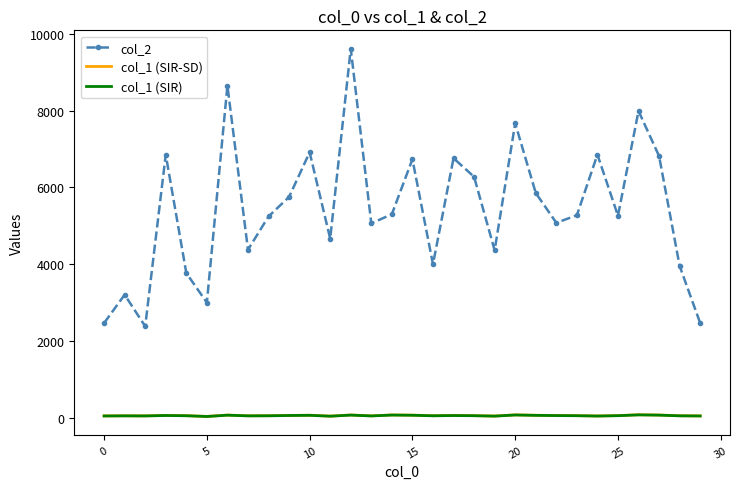

True or false: col_1 (SIR) and col_1 (SIR-SD) cross at least once.

False